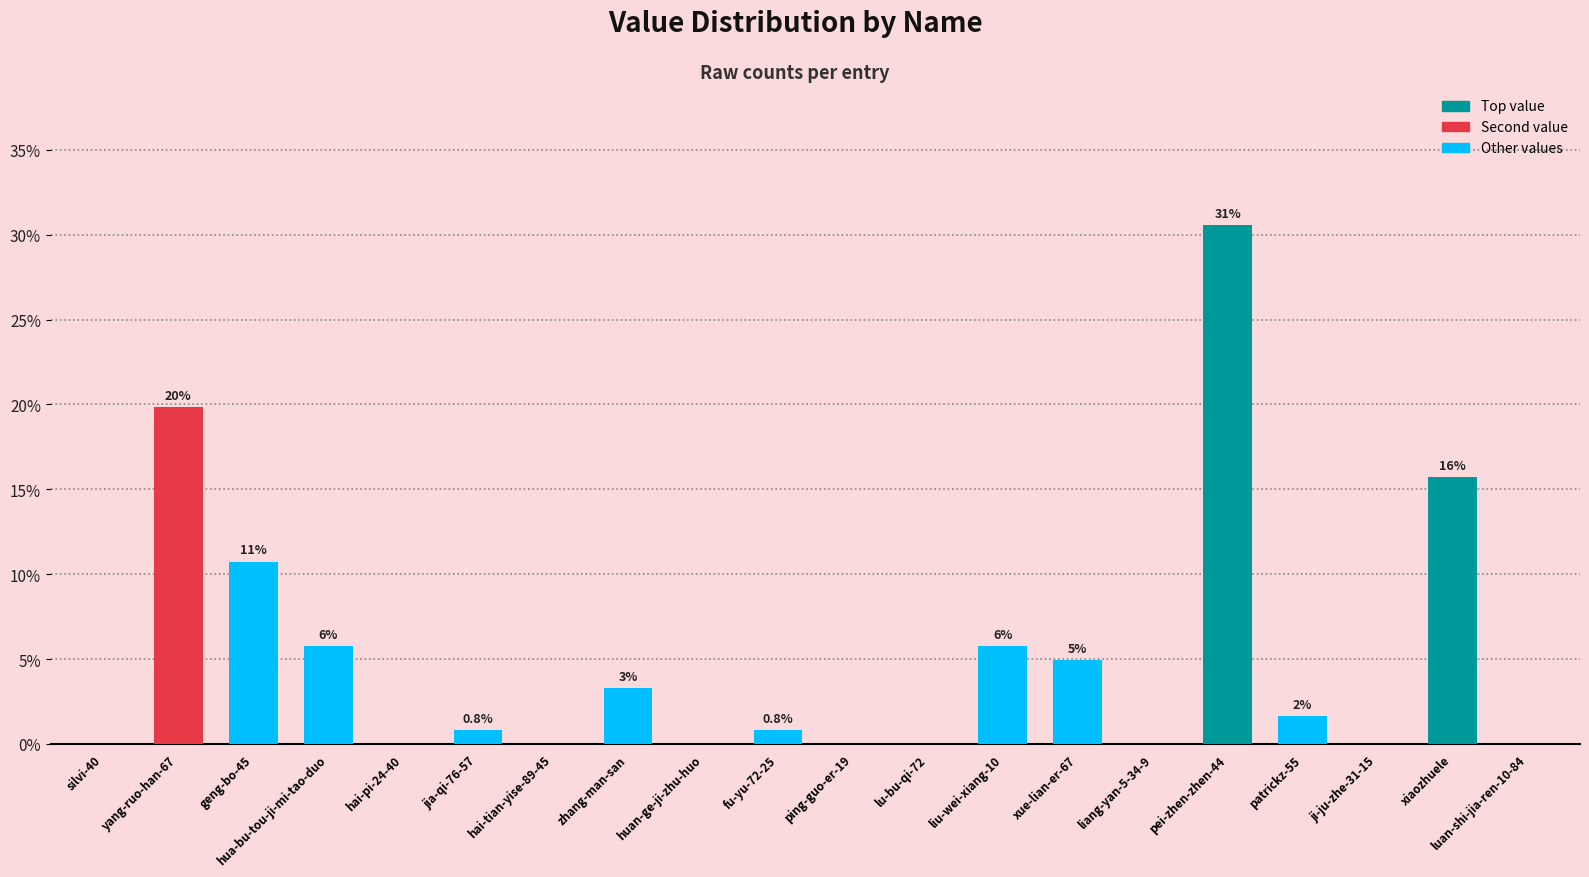

What is the maximum value shown in the chart?

30.6